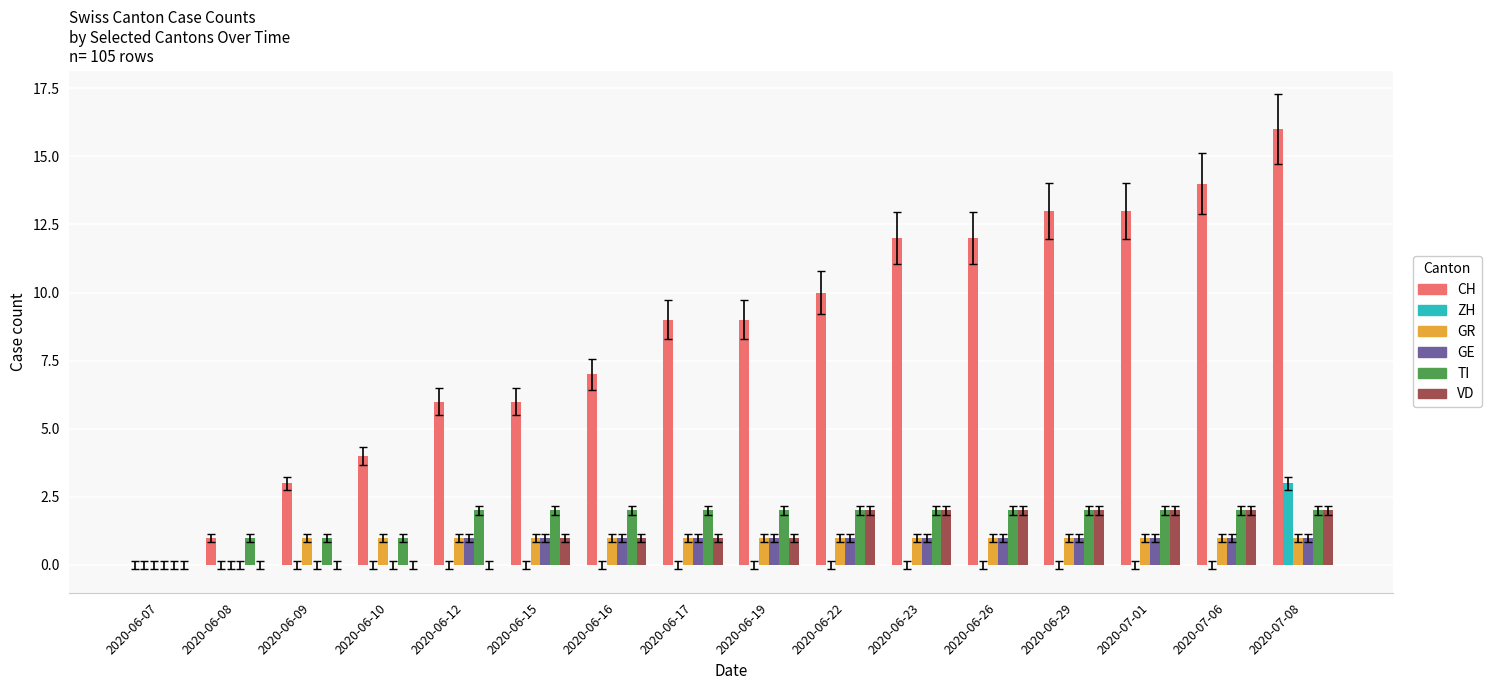

Are the bars grouped side by side (vs. stacked)?

Yes